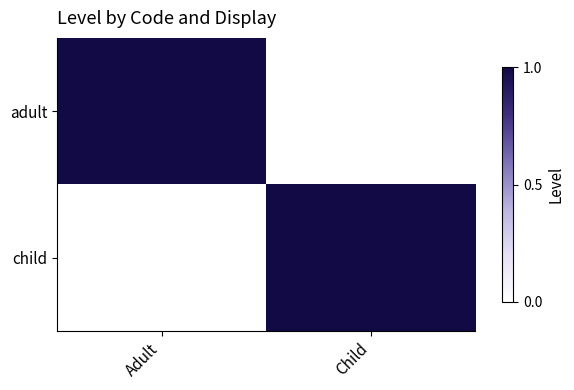

Reading left to right, what are all the values shown in this chart?

adult: Adult=1	Child=0
child: Adult=0	Child=1